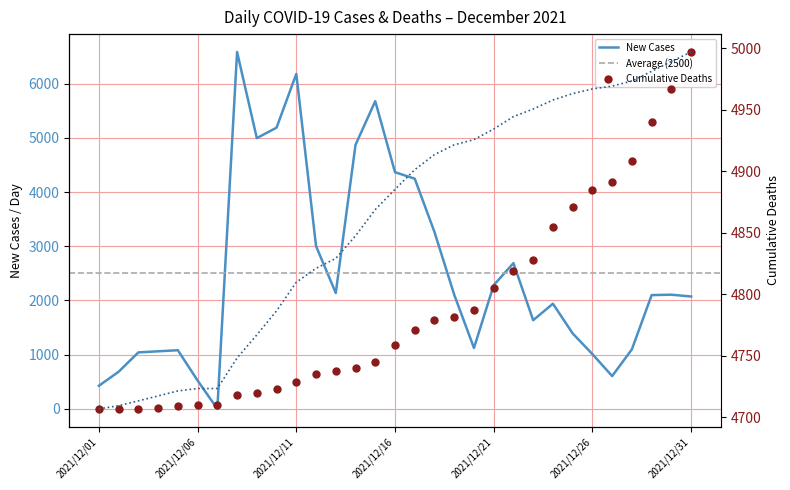

Which series reaches the minimum Y coordinate?

New_cases